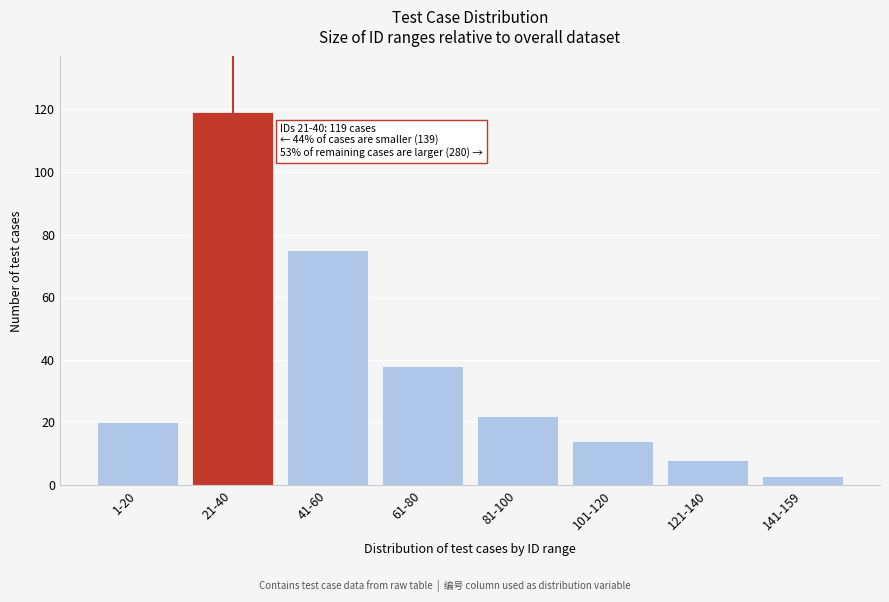

Reading left to right, transcribe all the data shown in this chart.

20	119	75	38	22	14	8	3